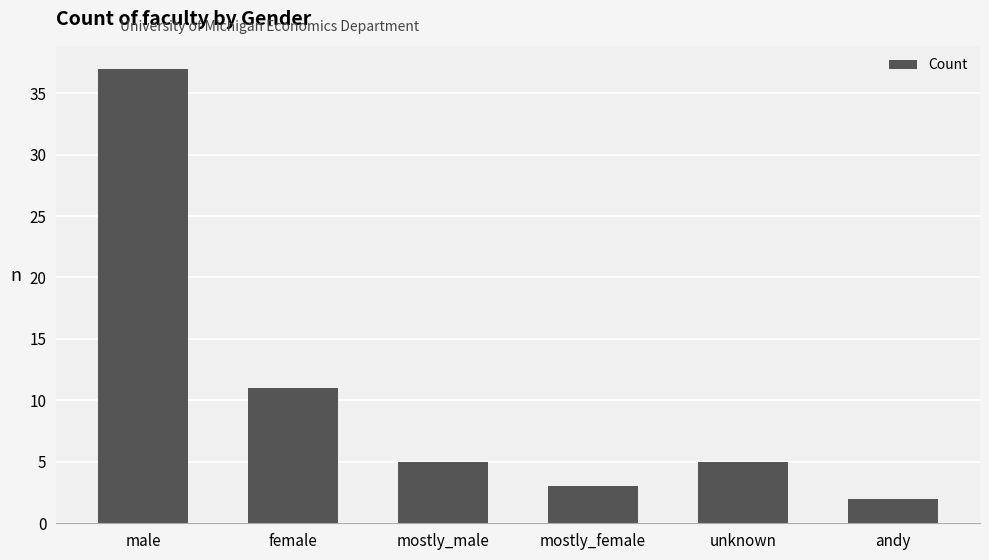

Which has a higher value, mostly_female or mostly_male?

mostly_male